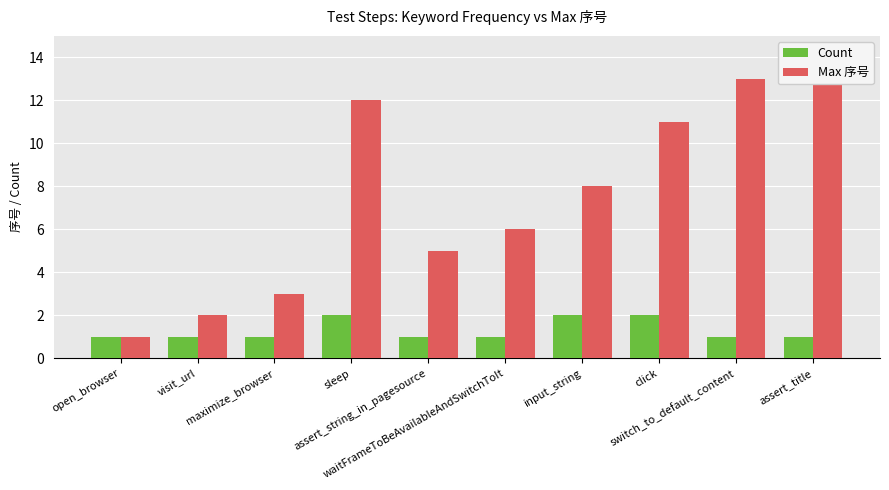

Is it true that Max 序号 equals 2 at visit_url?

True